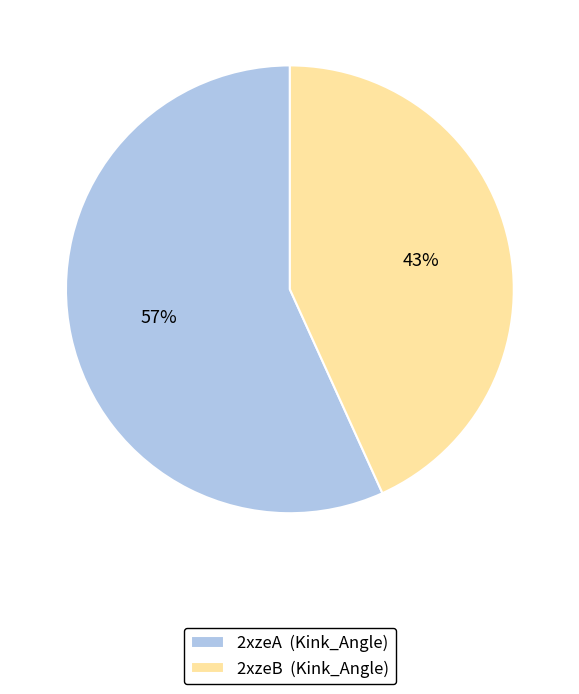

Approximately how many times larger is the value at 2xzeA compared to 2xzeB?

1.3